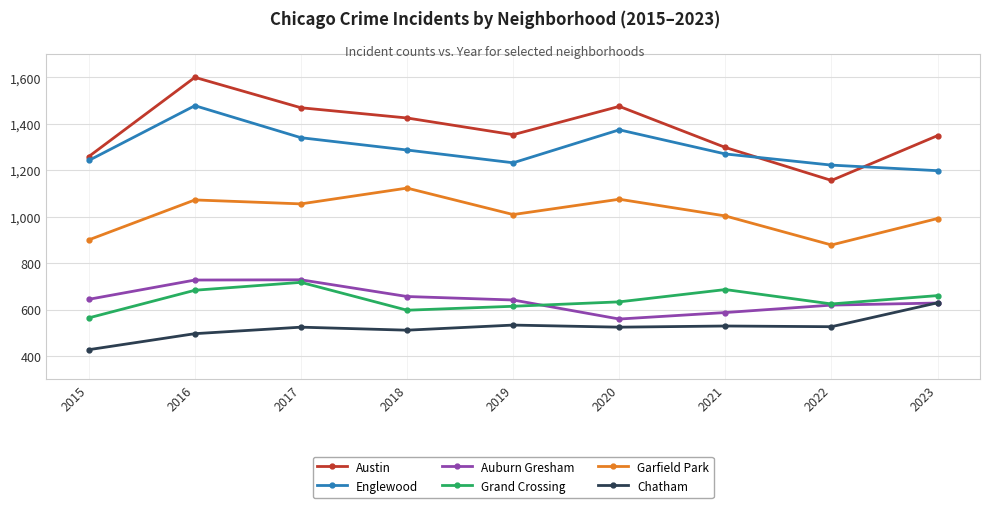

Is this an area chart (filled region under the line)?

No